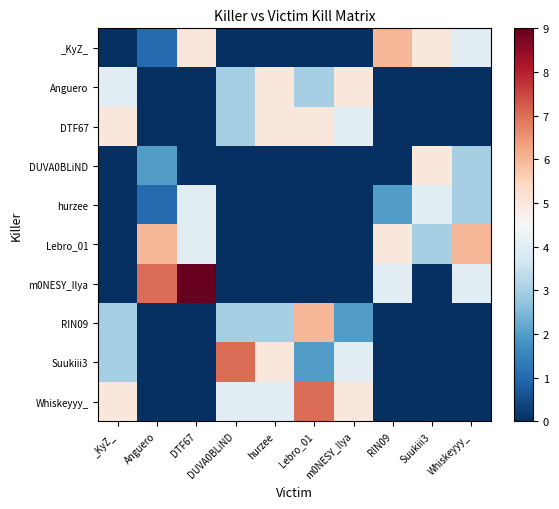

At which category is the sum across all series the highest?

Lebro_01